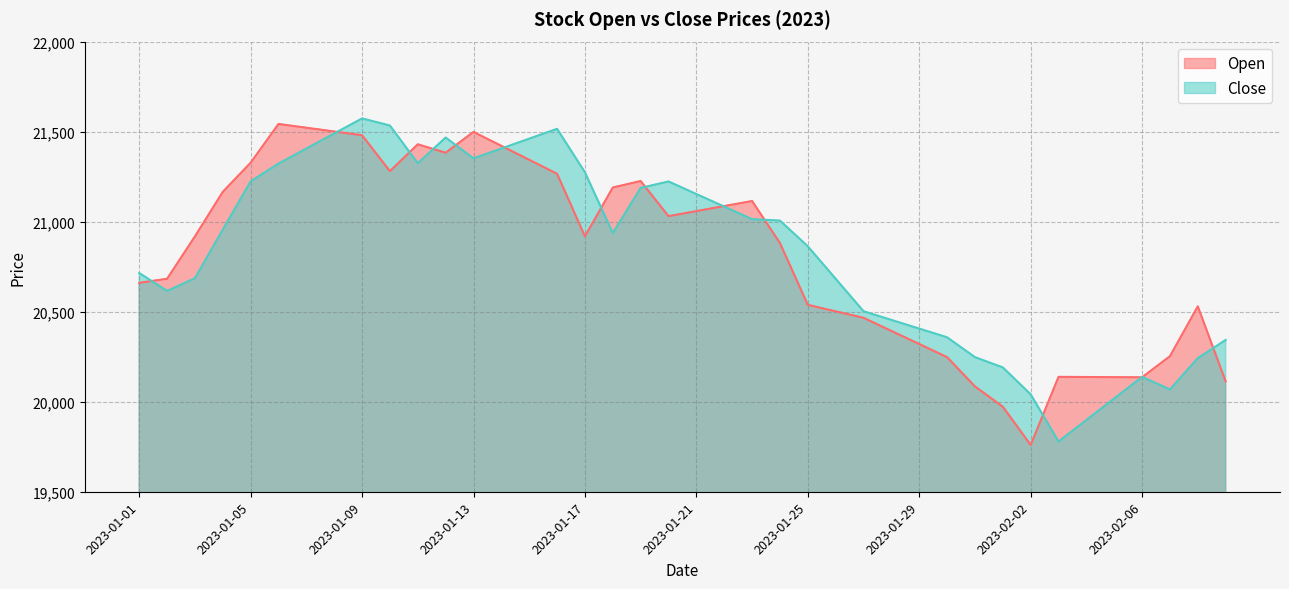

At how many categories does at least one series exceed 20537?

26